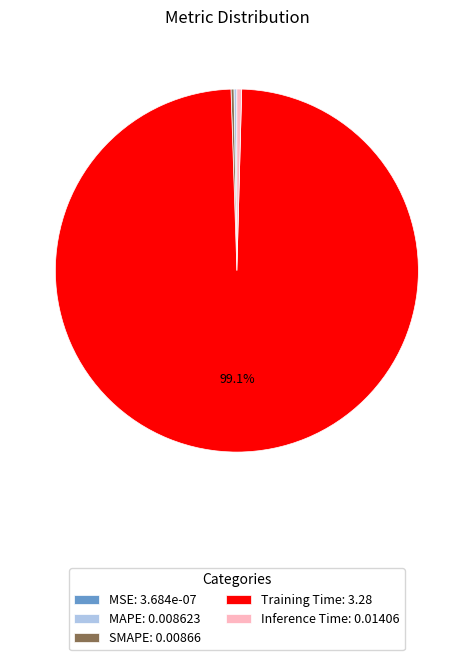

True or false: Inference Time accounts for 0% of the total.

True